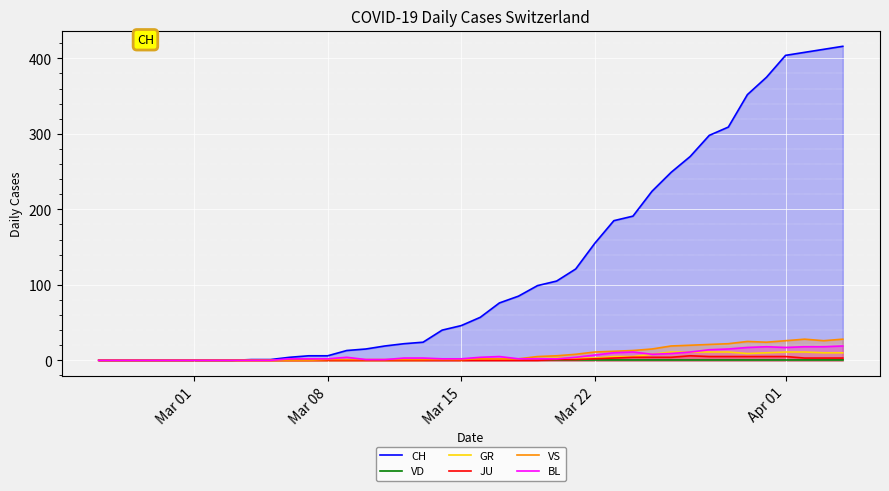

The value of BL at Mar 01 is 0. True or false?

True